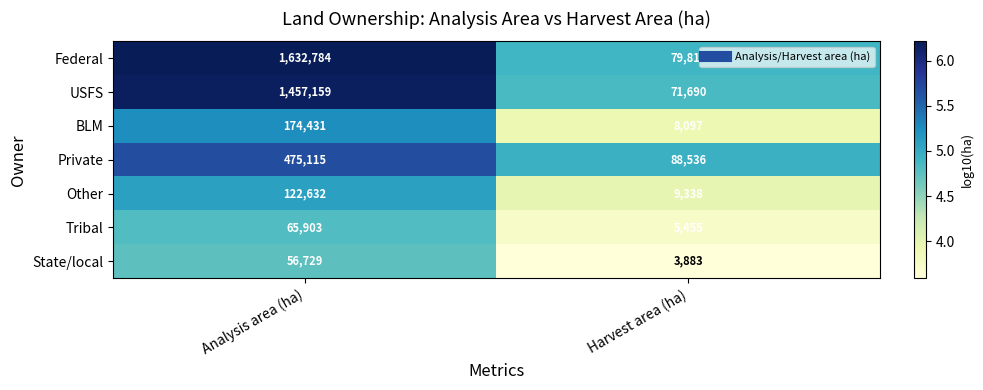

What is the approximate value of Federal at Analysis area (ha)?

1632784